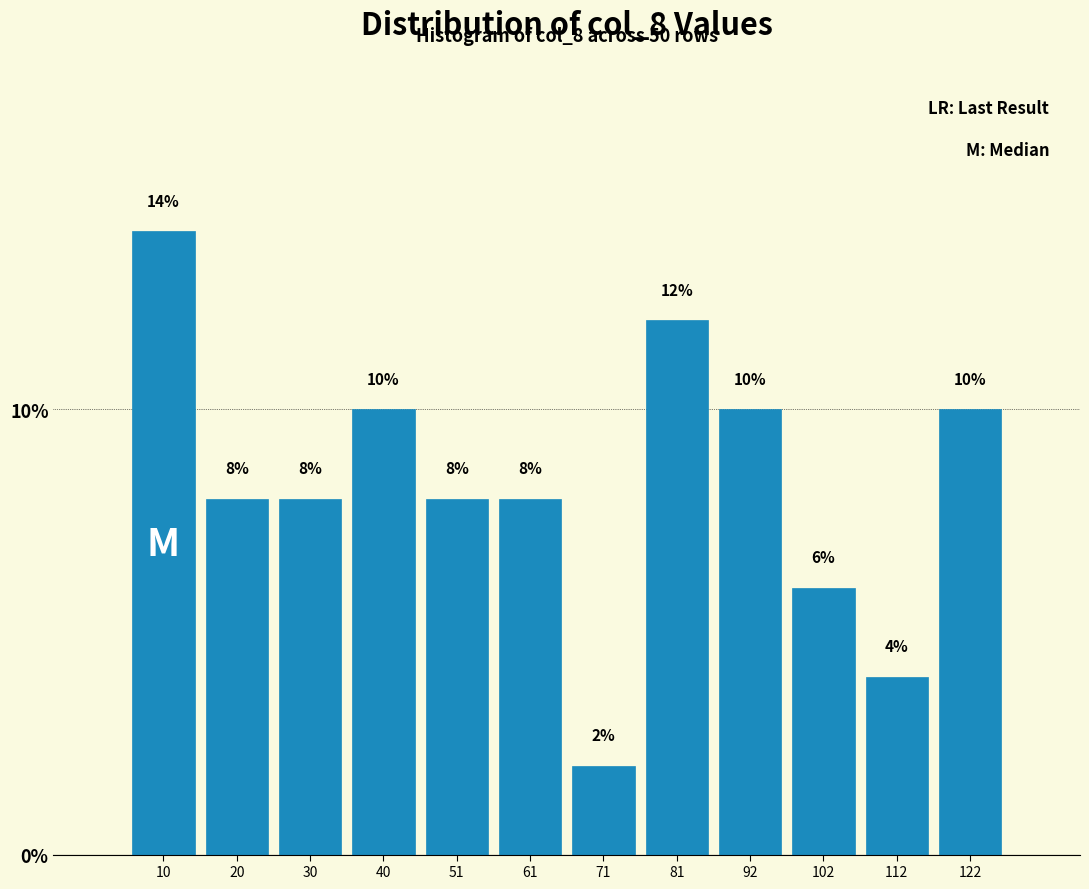

How tall is the bar that spans 98 to 108 on the x-axis? The bar edges are not printed on the chart, so give them approximately, as read against the axis.

6